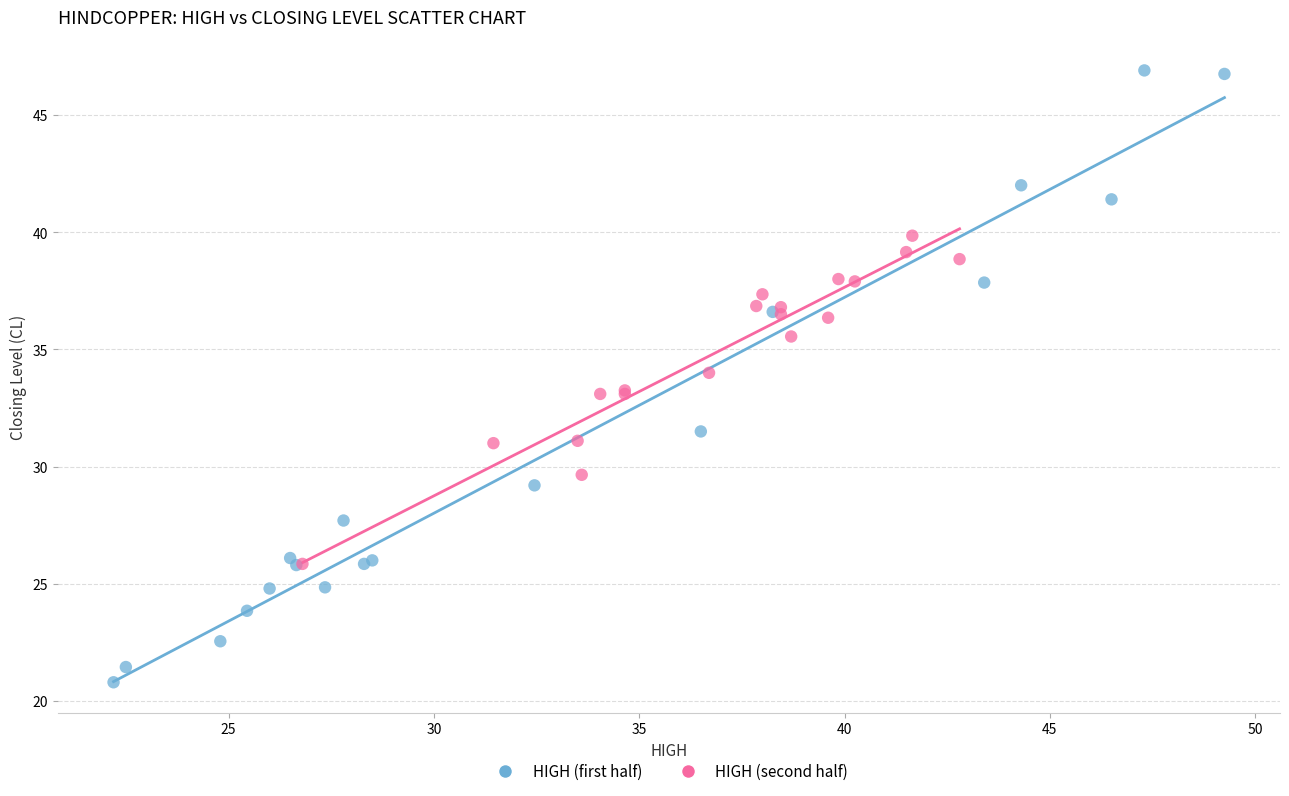

Which series reaches the maximum Y coordinate?

HIGH (first half)